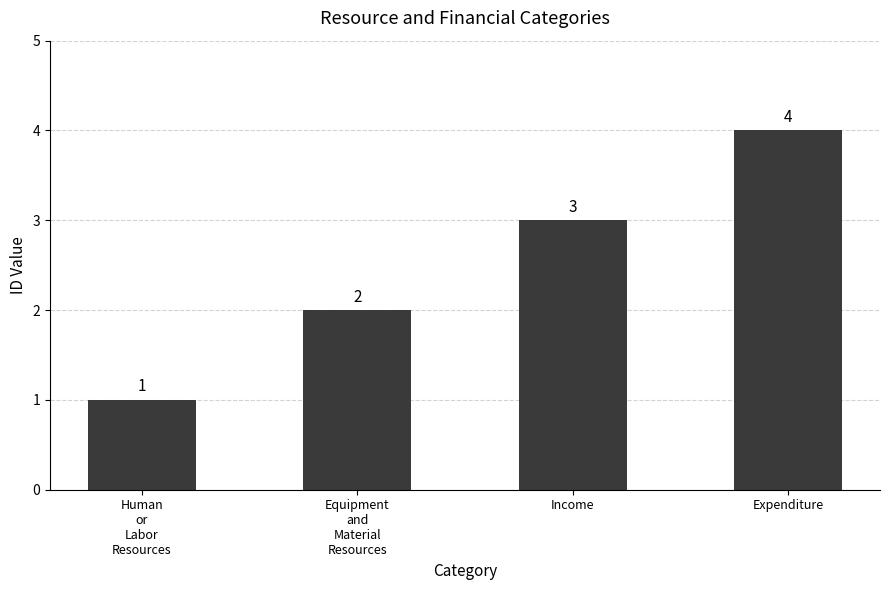

How many data points are less than 3?

2